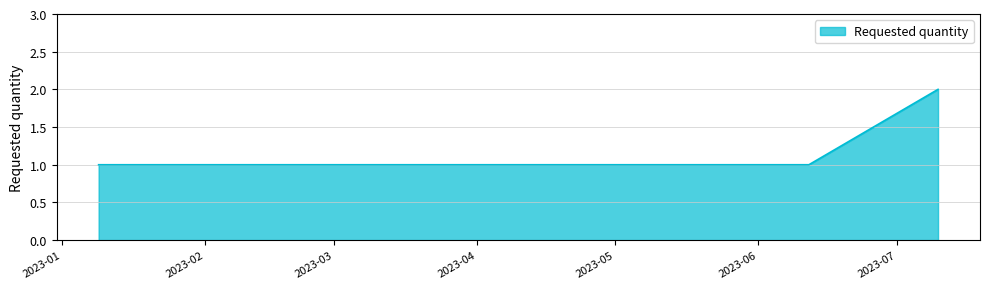

Does the chart display data point markers on the line(s)?

No